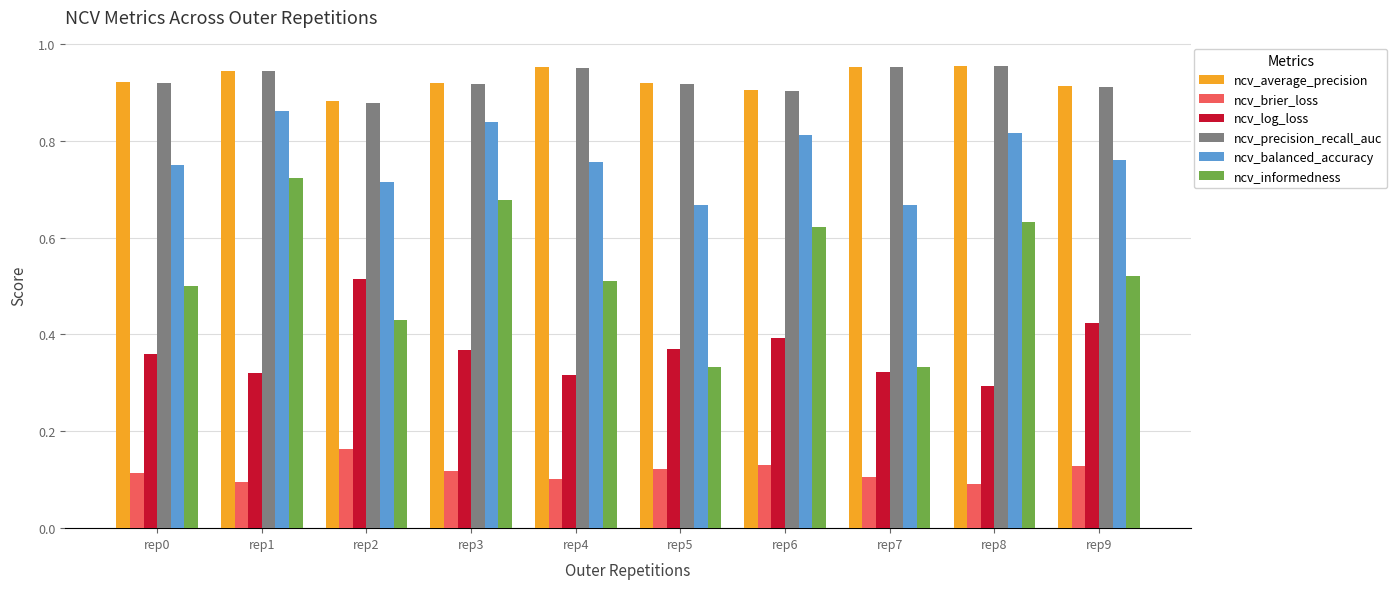

Is it true that ncv_informedness equals 0.1 at rep4?

False